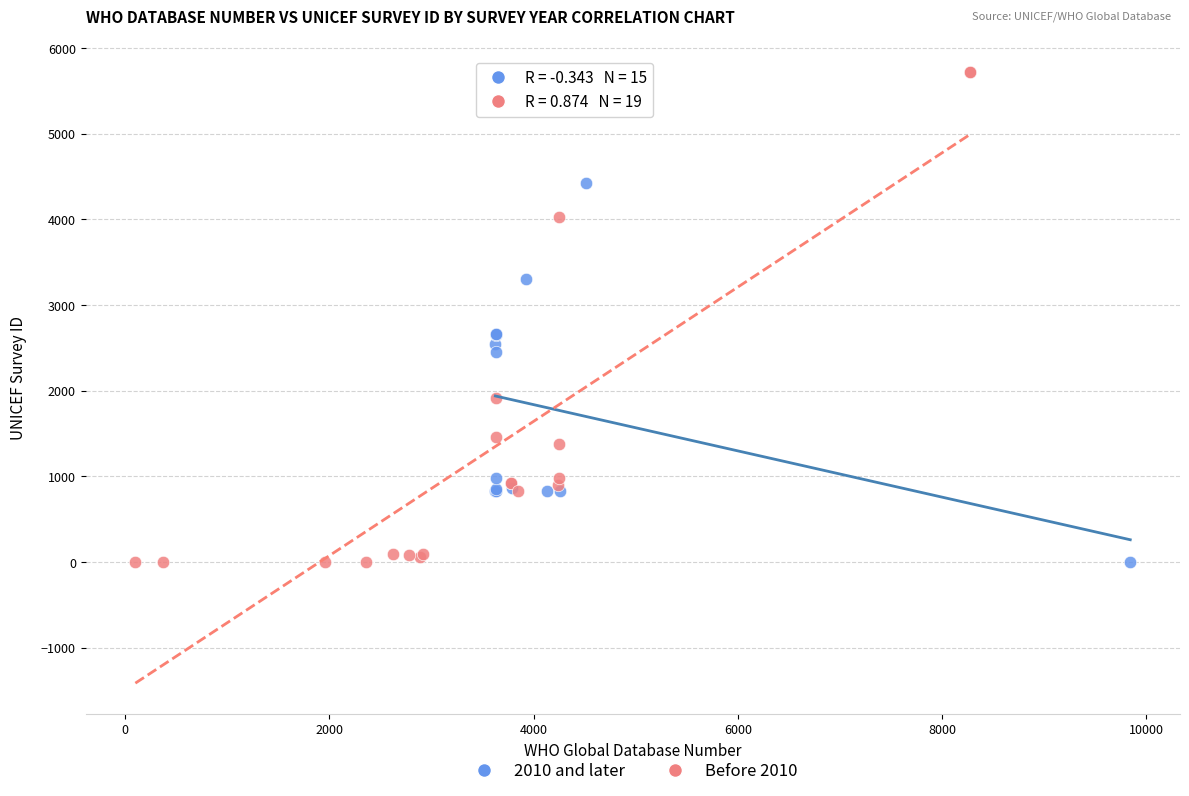

Which series reaches the maximum Y coordinate?

Before 2010